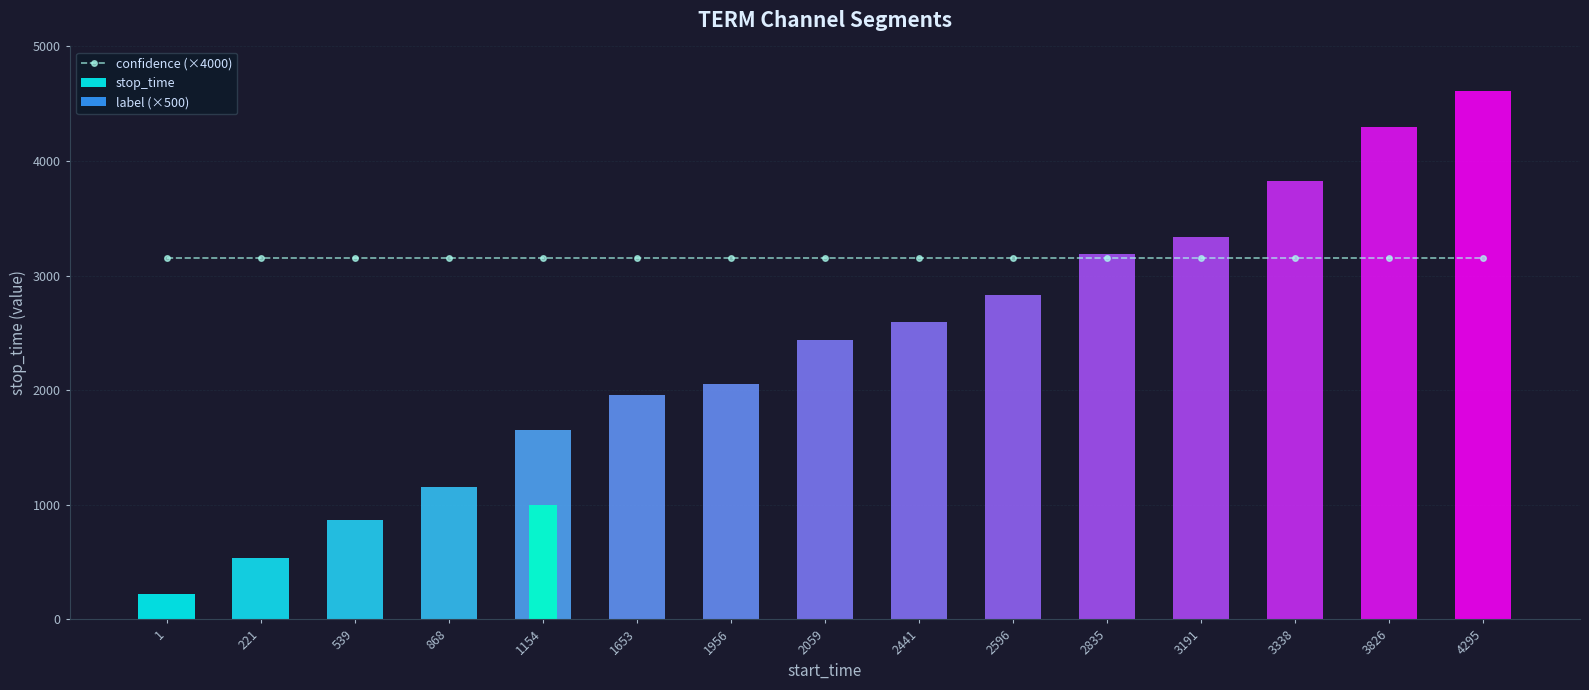

What is the greatest value displayed?

4615.0